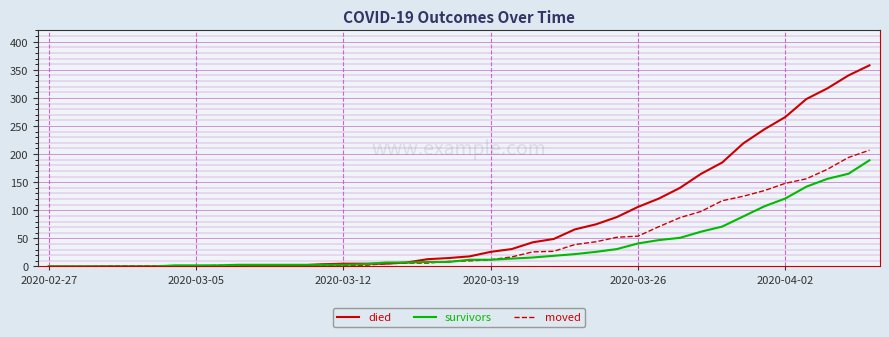

What is the greatest value displayed?

358